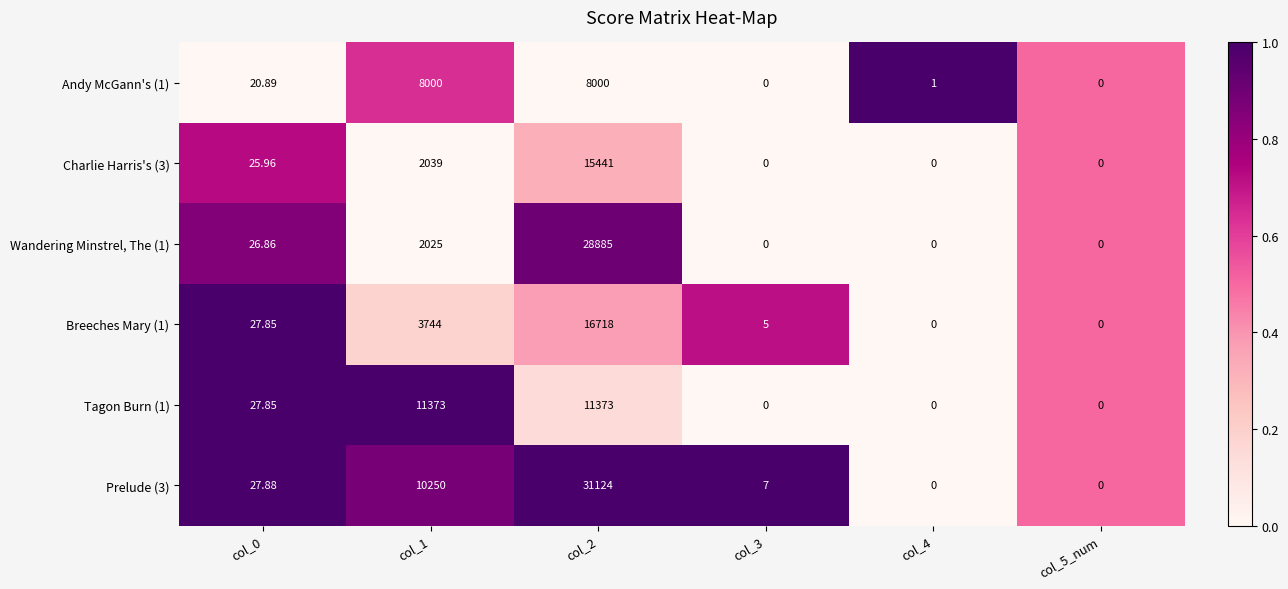

How many data points does each series have?

6